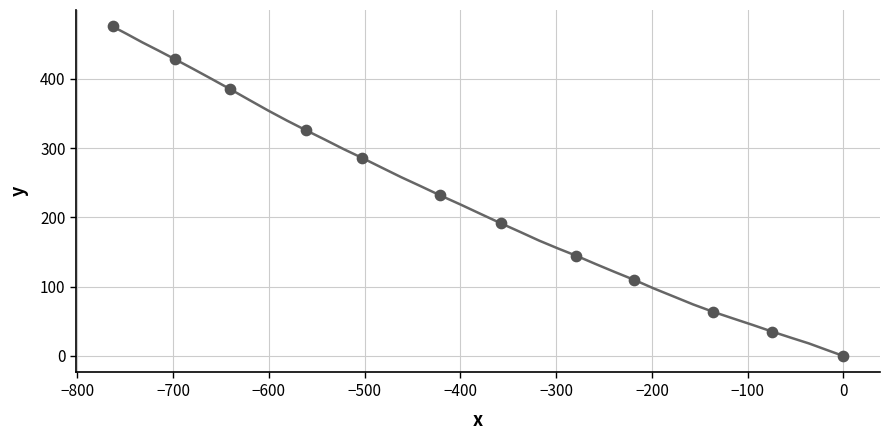

What is the average X value?

-387.7